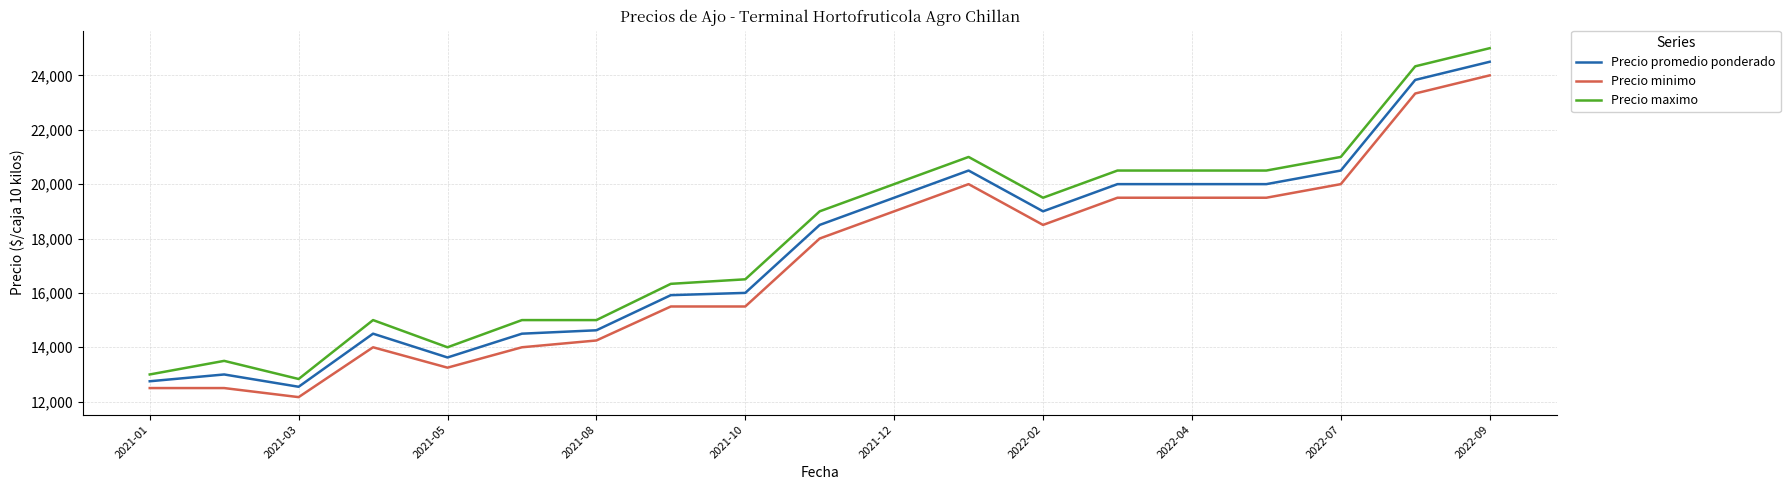

Count the number of categories in the chart.

19